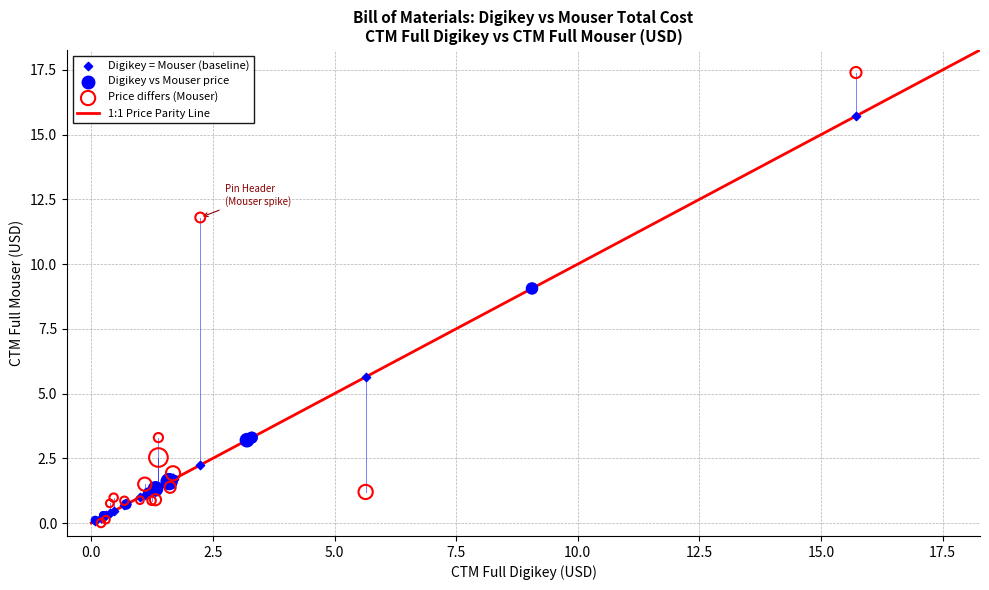

Which series reaches the maximum Y coordinate?

Price differs (Mouser)